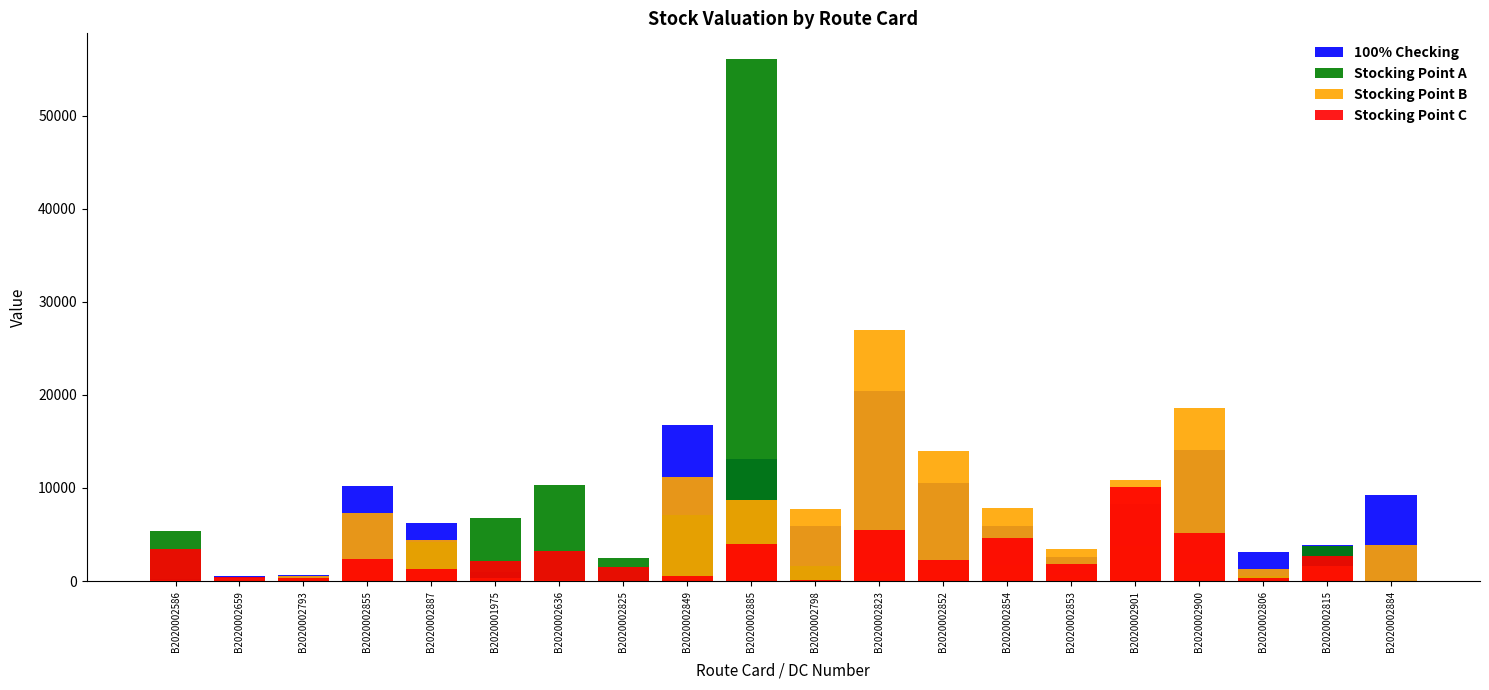

At how many categories does at least one series exceed 19725?

2